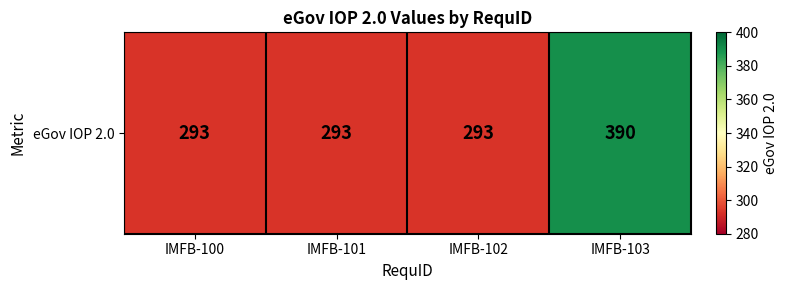

Reading left to right, what are all the values shown in this chart?

293	293	293	390